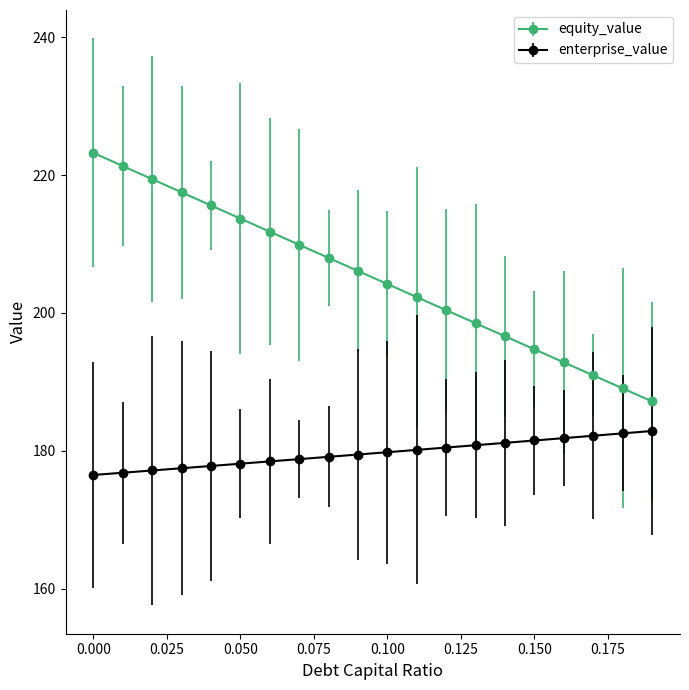

How many lines are shown in the chart?

2